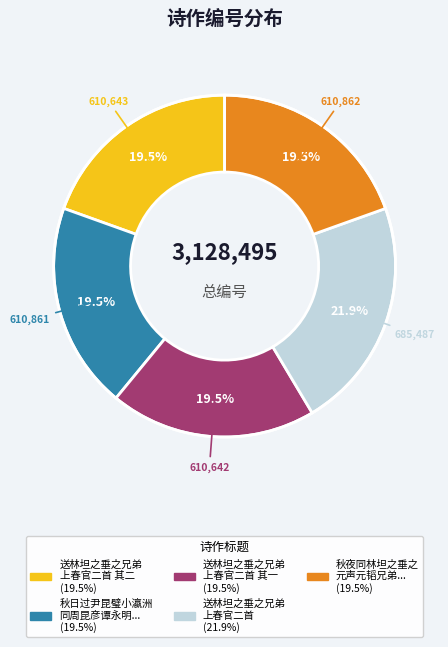

Count the number of slices in the pie.

5